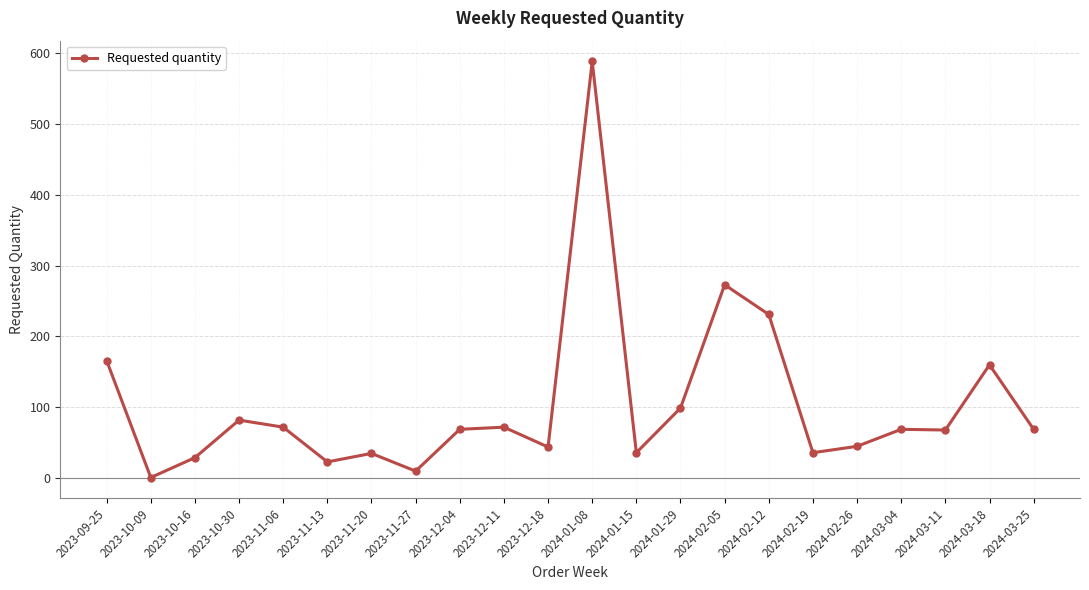

Is this an area chart (filled region under the line)?

No